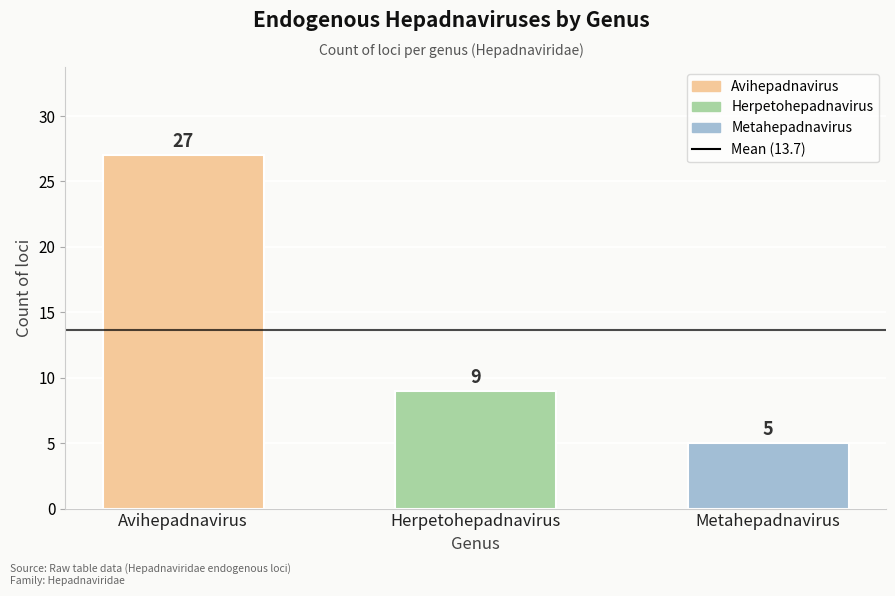

List the labels in order of value, largest first.

Avihepadnavirus, Herpetohepadnavirus, Metahepadnavirus